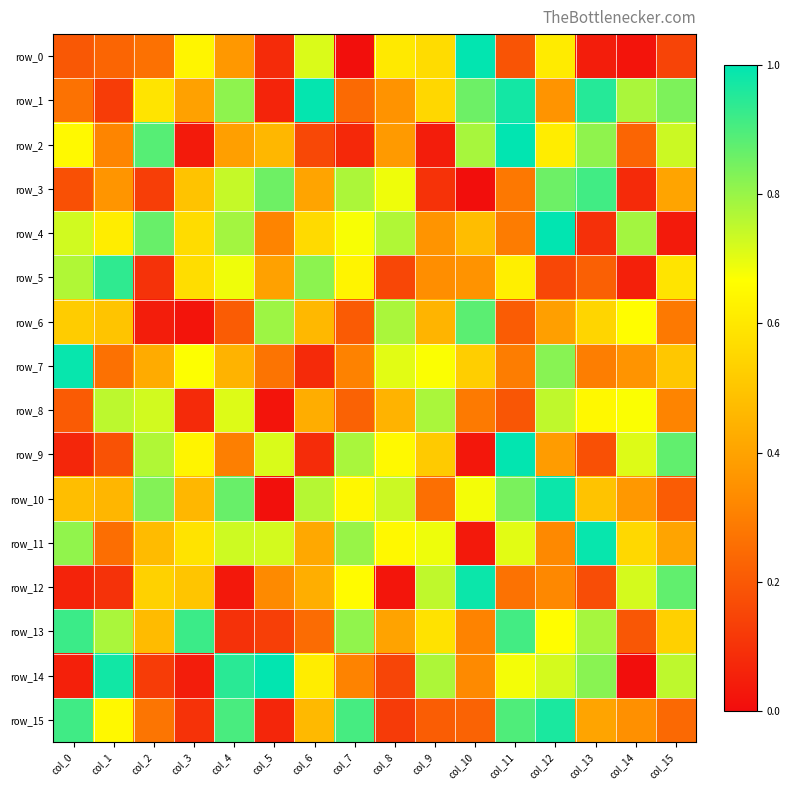

List the labels in order of row_6 value, smallest first.

col_3, col_2, col_7, col_4, col_11, col_15, col_12, col_9, col_6, col_1, col_0, col_13, col_14, col_8, col_5, col_10